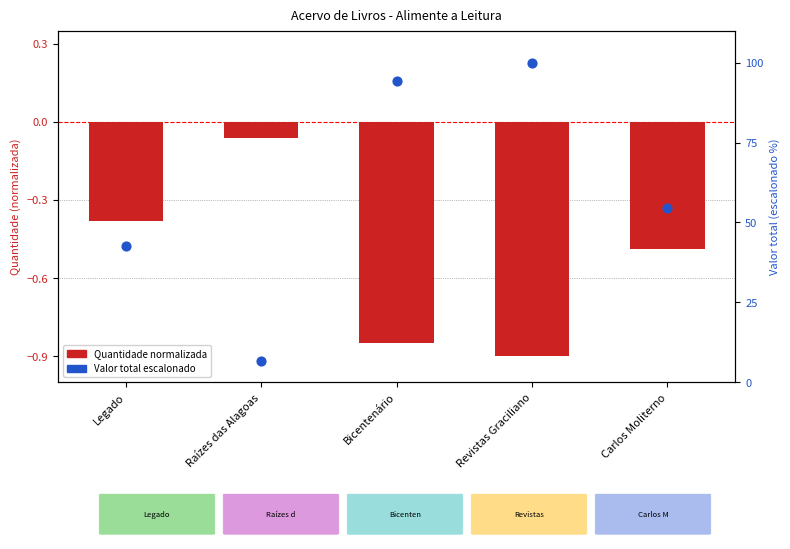

At which category is the sum across all series the highest?

Revistas Graciliano